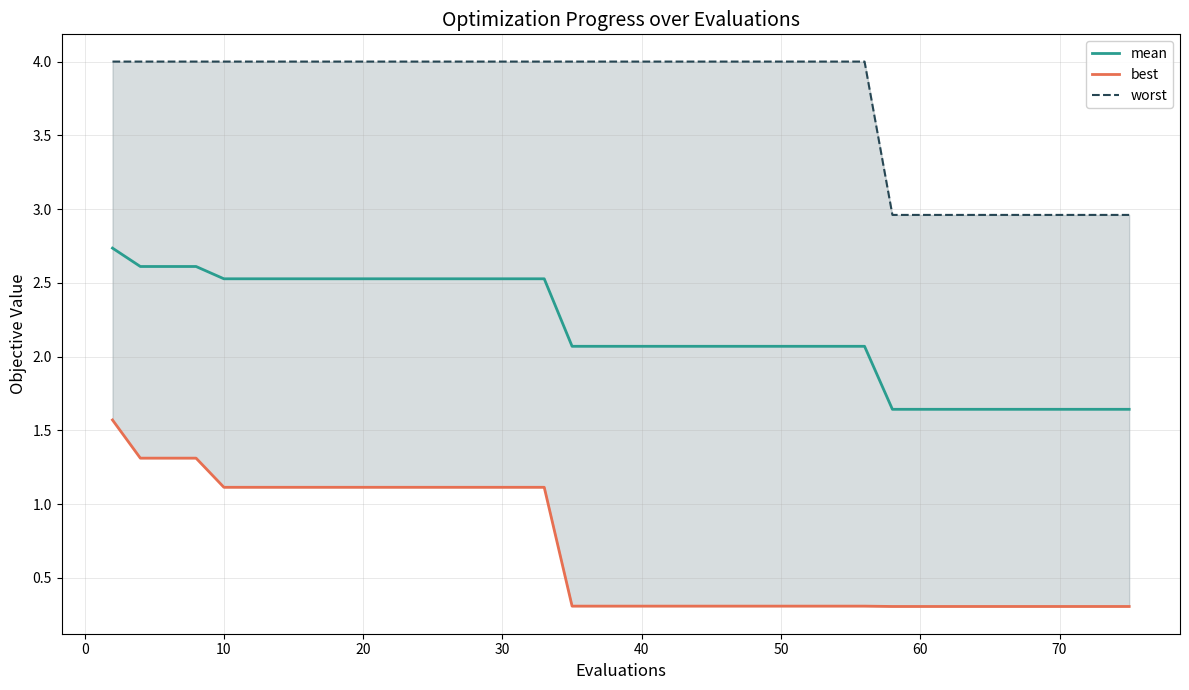

What is the value of the worst point at the 27th from the left?

4.0